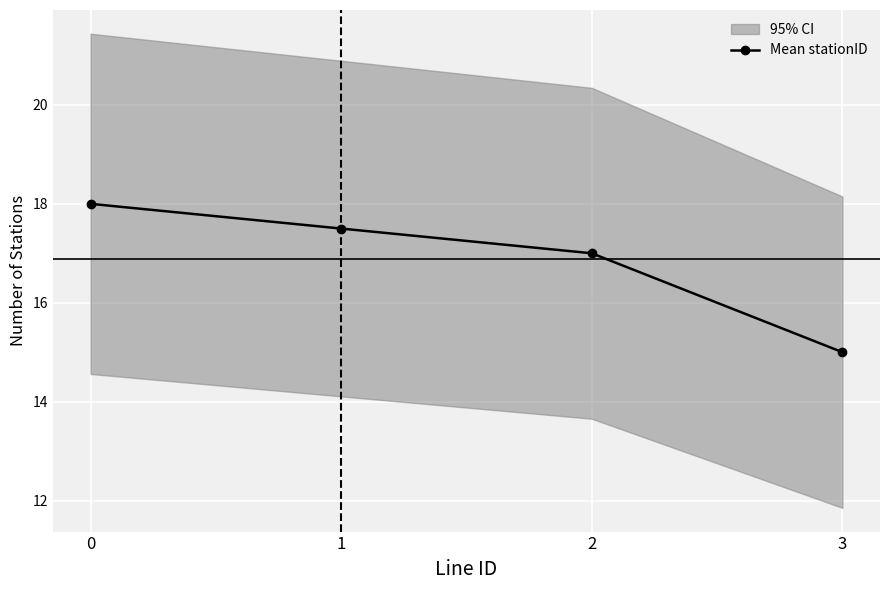

Count the values in the range 17 to 18.

3